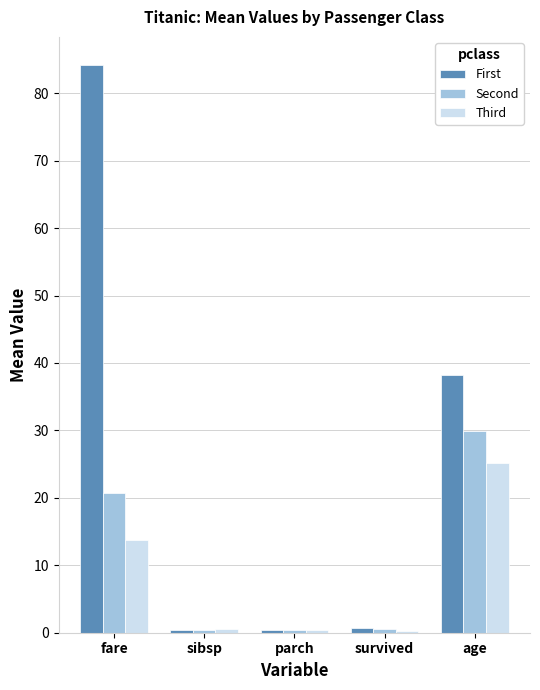

What is the total value across all series at fare?

118.5